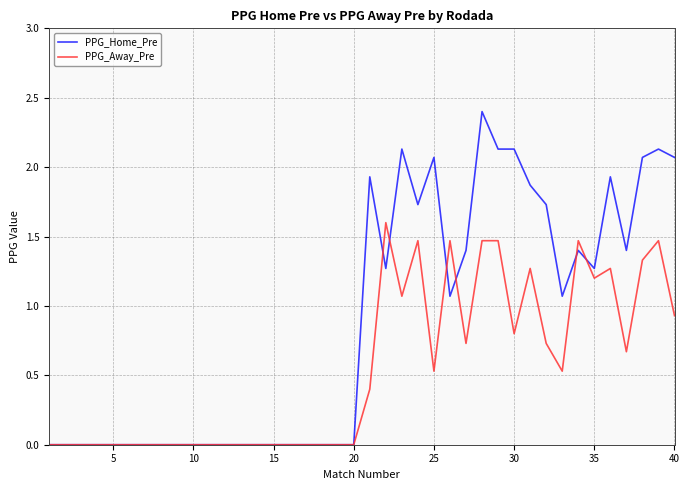

Which series has the largest total across all categories?

PPG_Home_Pre